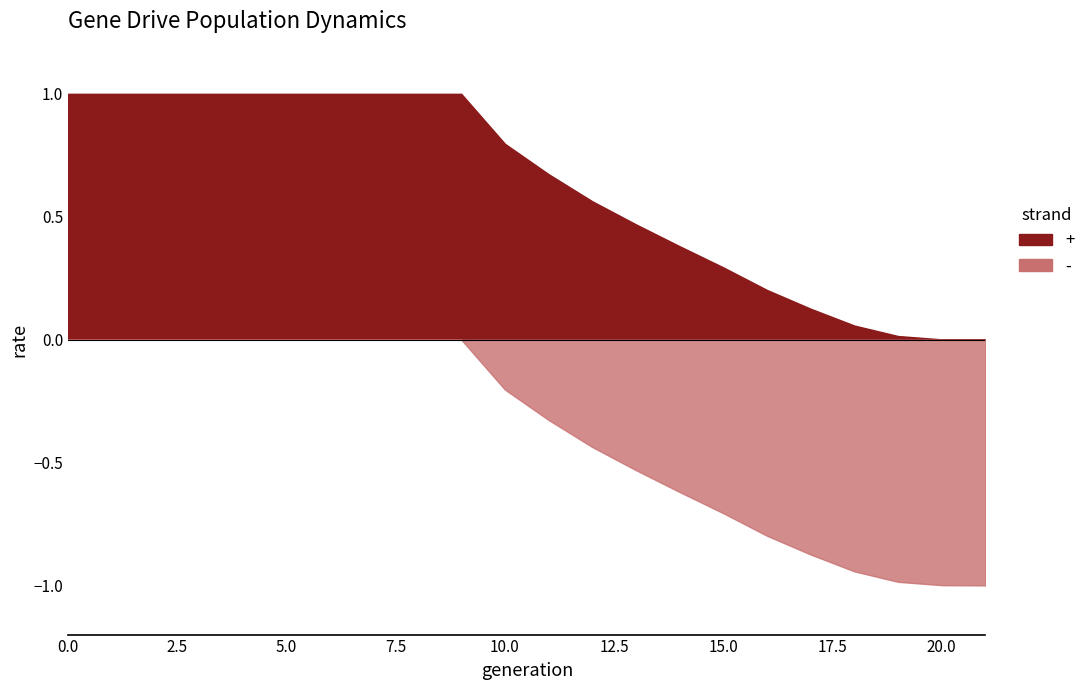

How many times do rate_wt and rate_drive cross each other?

1